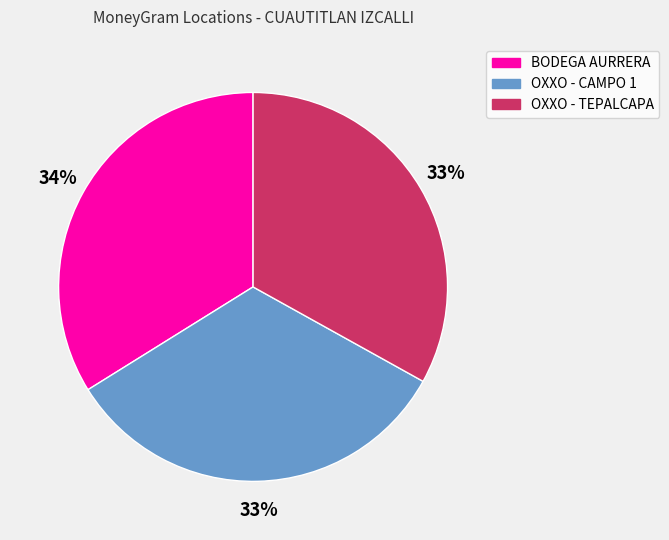

To the nearest percent, what is the average slice percentage?

33%